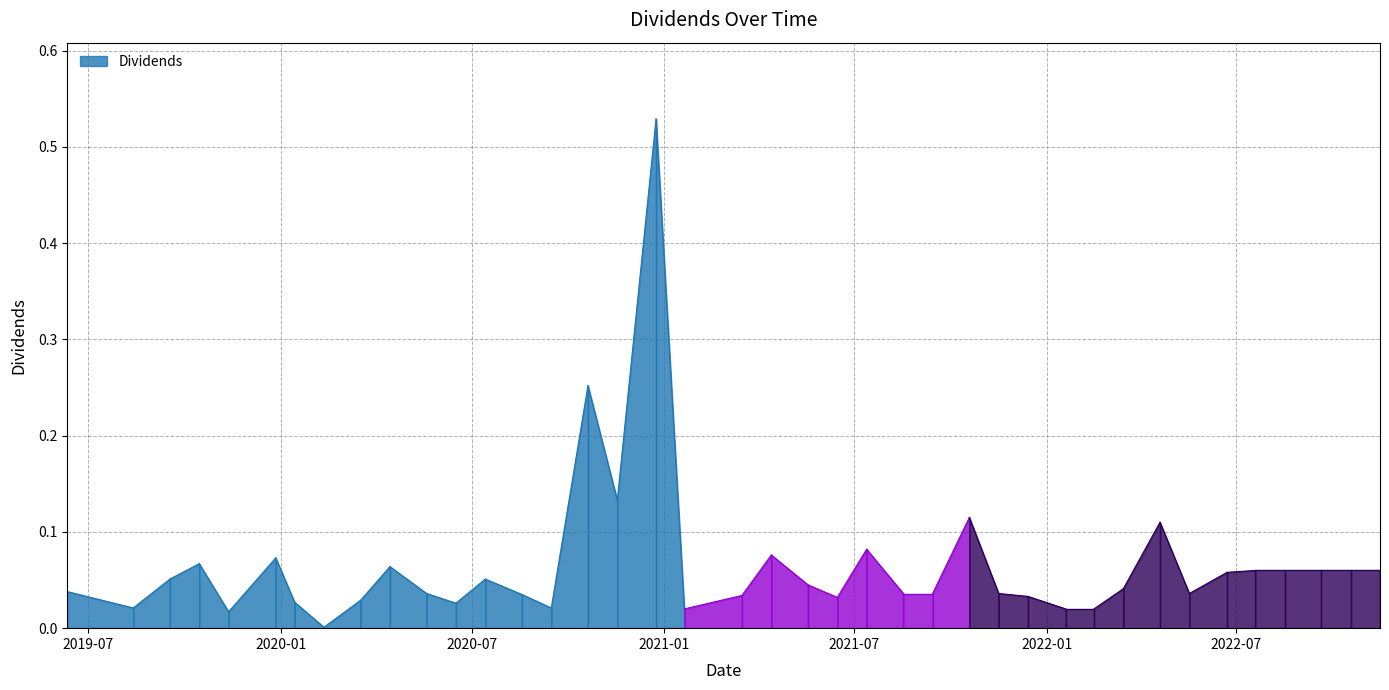

How many points are higher than both their immediate neighbors (excluding endpoints)?

10